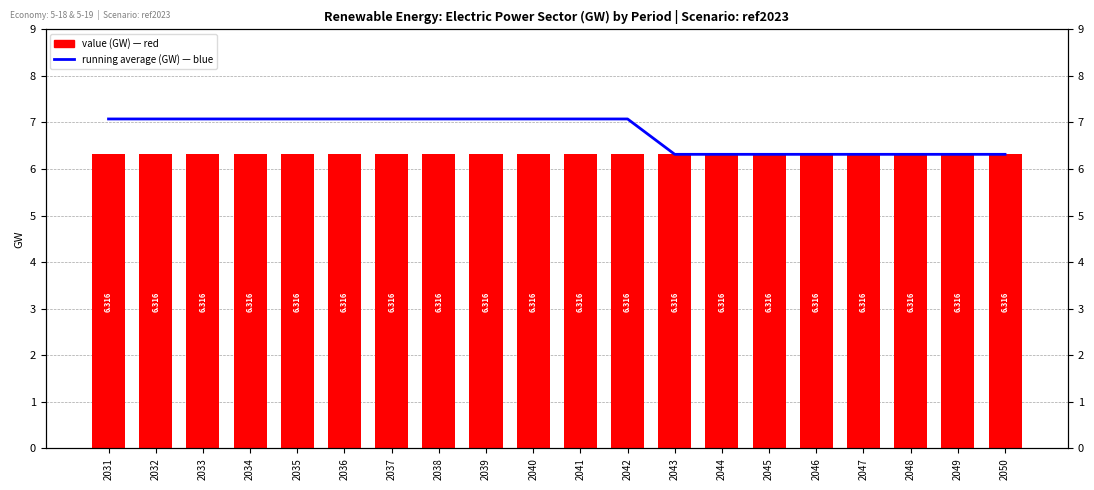

Rank the series by their average value, from lowest to highest.

value (GW), running average (GW)